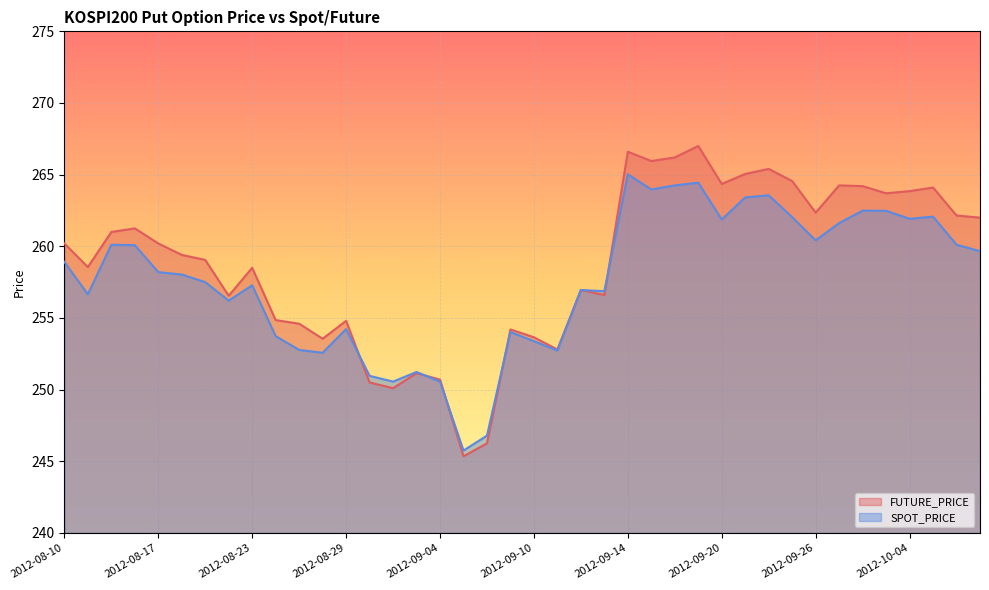

Reading left to right, transcribe all the data shown in this chart.

FUTURE_PRICE: 2012-08-10=260.2	2012-08-13=258.6	2012-08-14=261.0	2012-08-16=261.2	2012-08-17=260.2	2012-08-20=259.4	2012-08-21=259.1	2012-08-22=256.6	2012-08-23=258.5	2012-08-24=254.8	2012-08-27=254.6	2012-08-28=253.6	2012-08-29=254.8	2012-08-30=250.5	2012-08-31=250.1	2012-09-03=251.2	2012-09-04=250.7	2012-09-05=245.3	2012-09-06=246.2	2012-09-07=254.2	2012-09-10=253.7	2012-09-11=252.8	2012-09-12=256.9	2012-09-13=256.6	2012-09-14=266.6	2012-09-17=265.9	2012-09-18=266.2	2012-09-19=267.0	2012-09-20=264.4	2012-09-21=265.1	2012-09-24=265.4	2012-09-25=264.6	2012-09-26=262.4	2012-09-27=264.2	2012-09-28=264.2	2012-10-02=263.7	2012-10-04=263.9	2012-10-05=264.1	2012-10-08=262.1	2012-10-09=262.0
SPOT_PRICE: 2012-08-10=258.9	2012-08-13=256.6	2012-08-14=260.1	2012-08-16=260.1	2012-08-17=258.2	2012-08-20=258.0	2012-08-21=257.5	2012-08-22=256.2	2012-08-23=257.3	2012-08-24=253.7	2012-08-27=252.8	2012-08-28=252.6	2012-08-29=254.2	2012-08-30=251.0	2012-08-31=250.6	2012-09-03=251.2	2012-09-04=250.6	2012-09-05=245.8	2012-09-06=246.8	2012-09-07=254.0	2012-09-10=253.4	2012-09-11=252.7	2012-09-12=256.9	2012-09-13=256.9	2012-09-14=265.0	2012-09-17=264.0	2012-09-18=264.2	2012-09-19=264.4	2012-09-20=261.9	2012-09-21=263.4	2012-09-24=263.6	2012-09-25=262.0	2012-09-26=260.4	2012-09-27=261.6	2012-09-28=262.5	2012-10-02=262.5	2012-10-04=261.9	2012-10-05=262.1	2012-10-08=260.1	2012-10-09=259.7